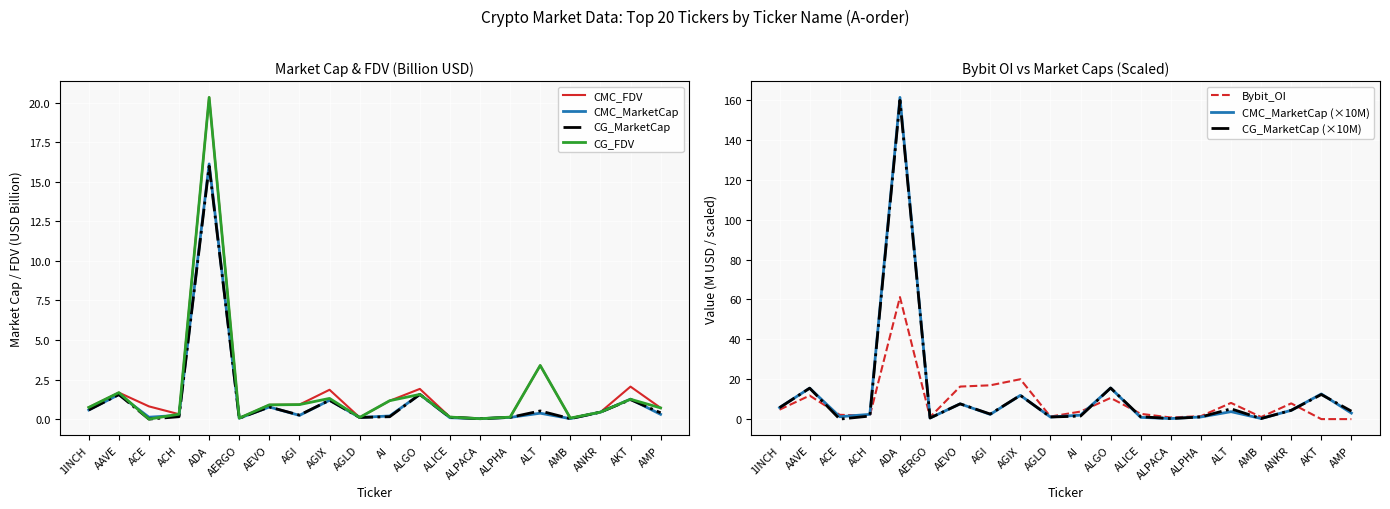

Where is CMC_FDV nearest to the value 10?

ALT